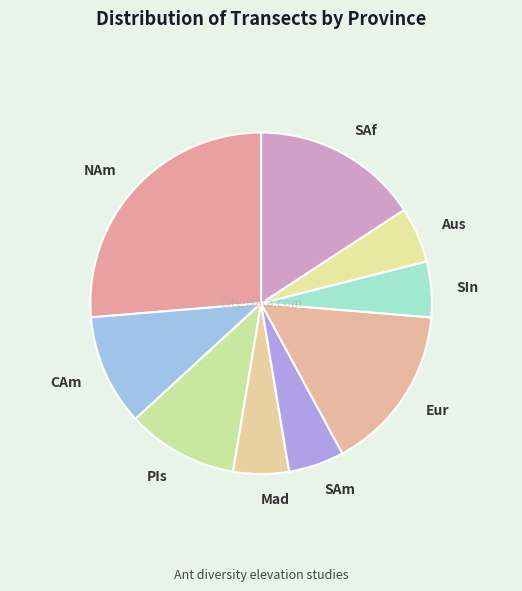

Does Eur account for over 50% of the chart?

No